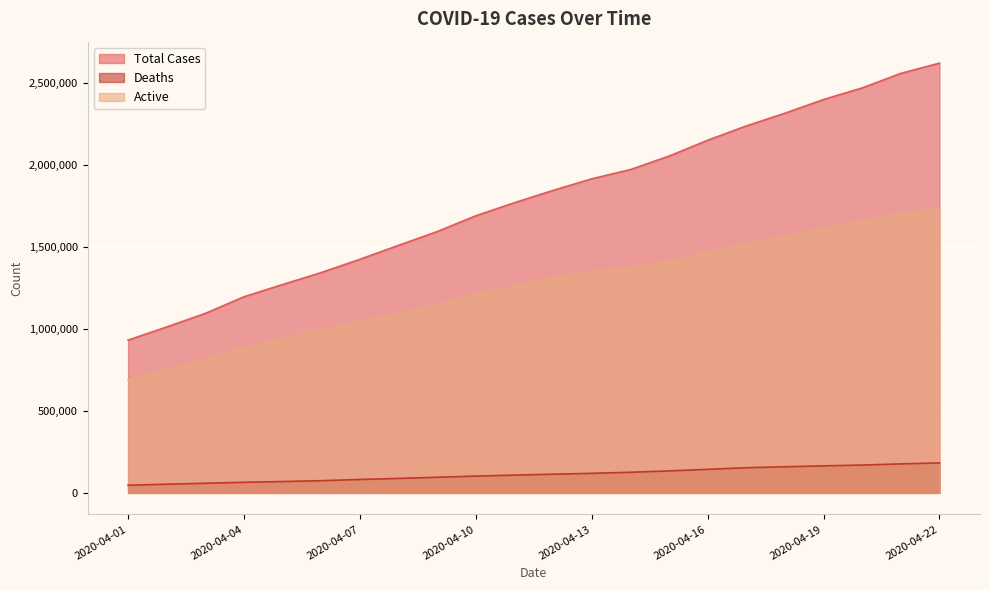

What is the value of the Total Cases point at the 13th from the left?

1917320